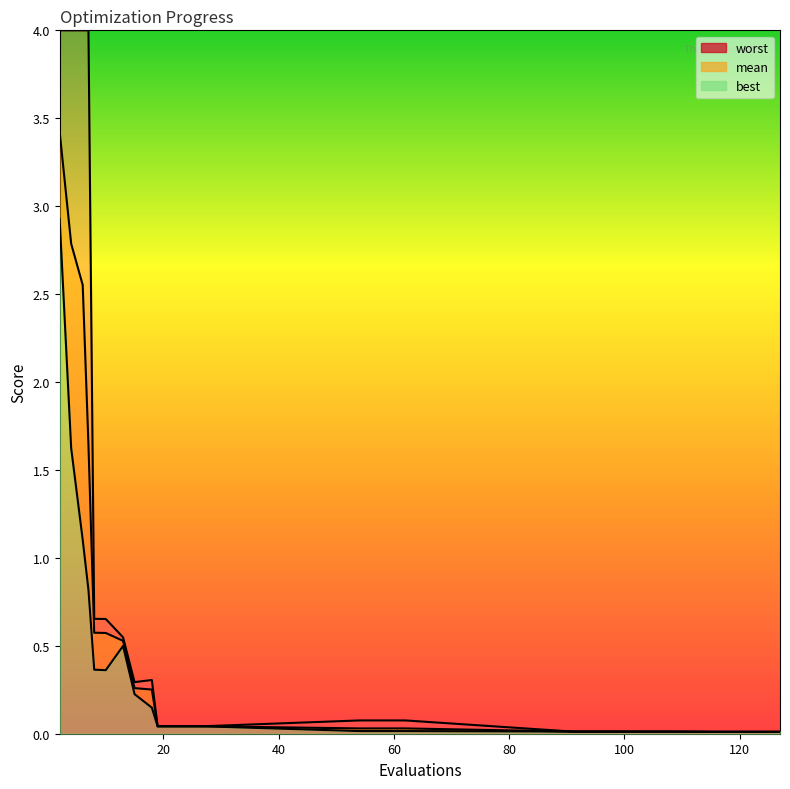

Reading left to right, transcribe all the data shown in this chart.

mean: 2=3.4	4=2.8	6=2.6	7=1.6	8=0.6	10=0.6	13=0.5	15=0.3	18=0.3	19=0.0	23=0.0	27=0.0	54=0.0	58=0.0	62=0.0	91=0.0	95=0.0	109=0.0	115=0.0	127=0.0
best: 2=2.9	4=1.6	6=1.1	7=0.8	8=0.4	10=0.4	13=0.5	15=0.2	18=0.1	19=0.0	23=0.0	27=0.0	54=0.0	58=0.0	62=0.0	91=0.0	95=0.0	109=0.0	115=0.0	127=0.0
worst: 2=4.0	4=4.0	6=4.0	7=4.0	8=0.7	10=0.7	13=0.5	15=0.3	18=0.3	19=0.0	23=0.0	27=0.0	54=0.1	58=0.1	62=0.1	91=0.0	95=0.0	109=0.0	115=0.0	127=0.0